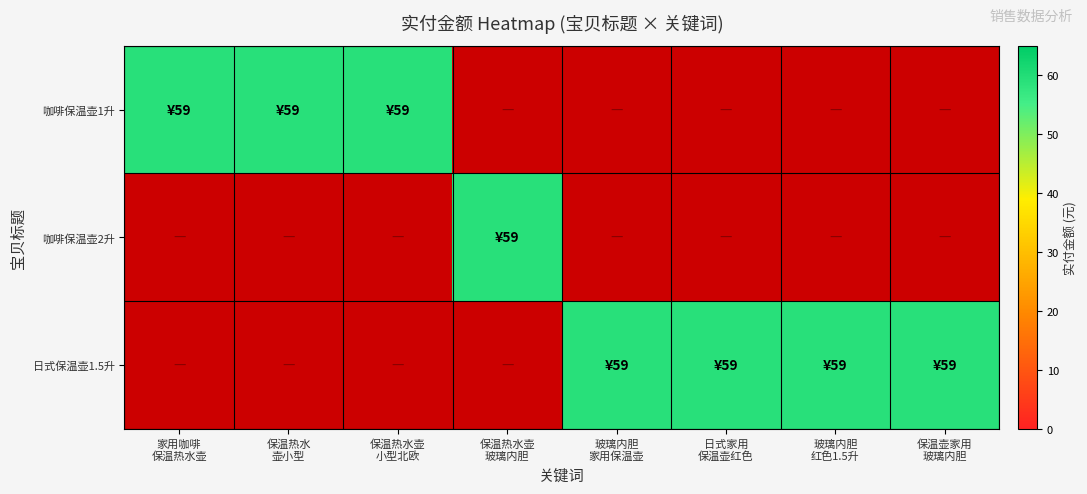

The value of 日式玻璃内胆水瓶家用保温壶红色结婚保温瓶家用客厅暖水壶1.5升 at 3 is 0. True or false?

True